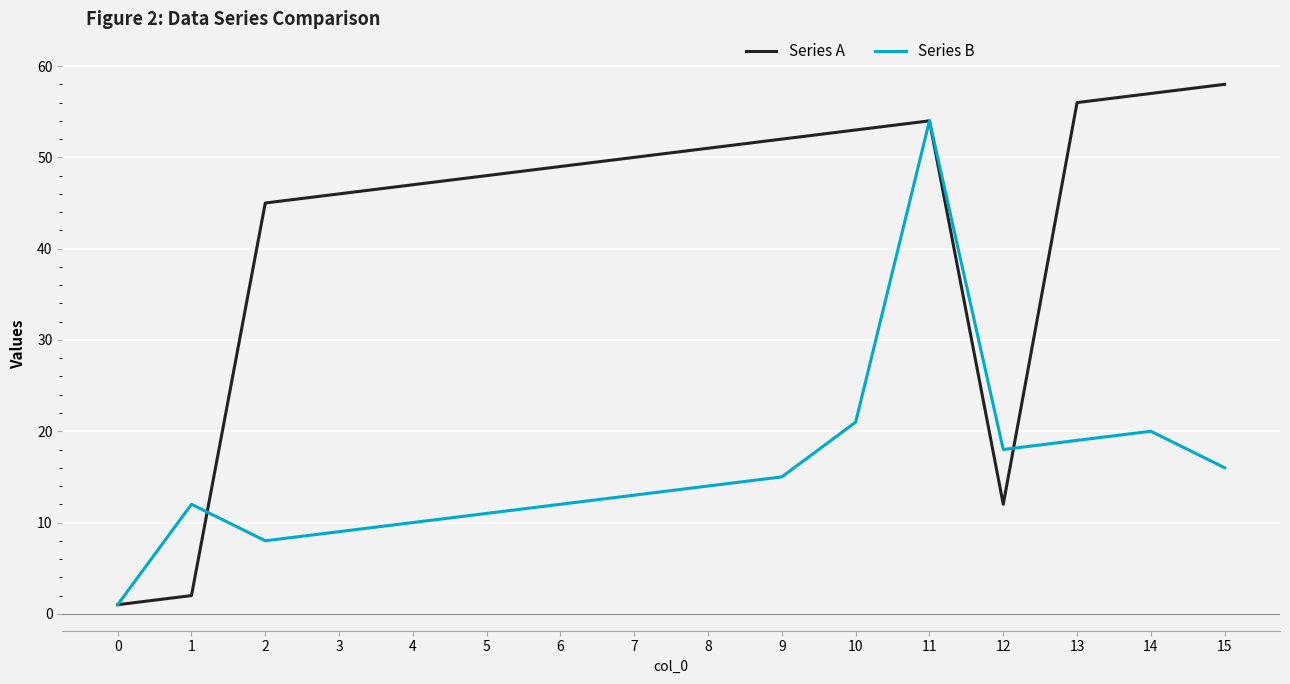

How many values in the Series B series are below 14?

8